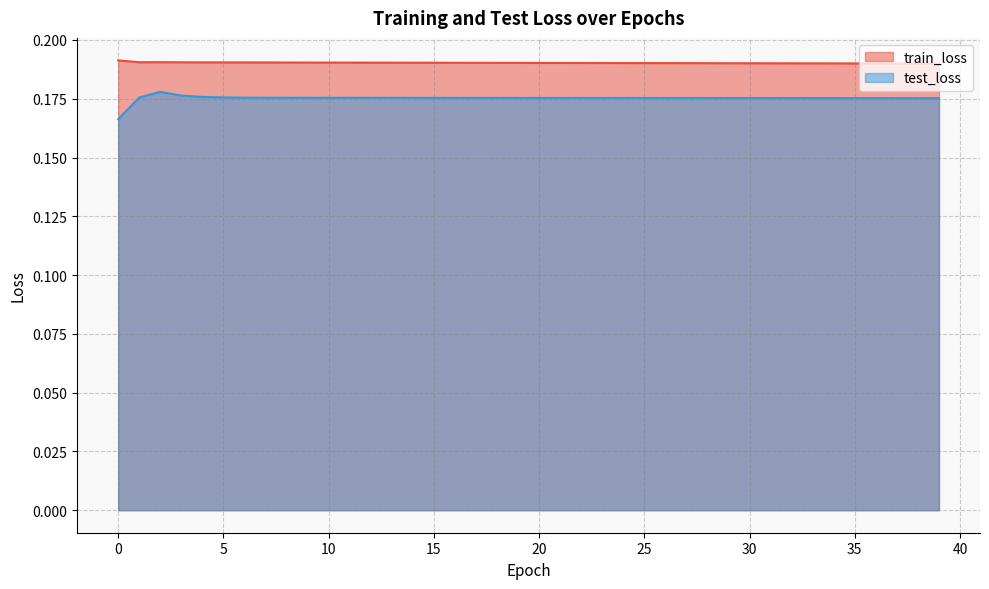

What is the sum of all test_loss values?

7.0